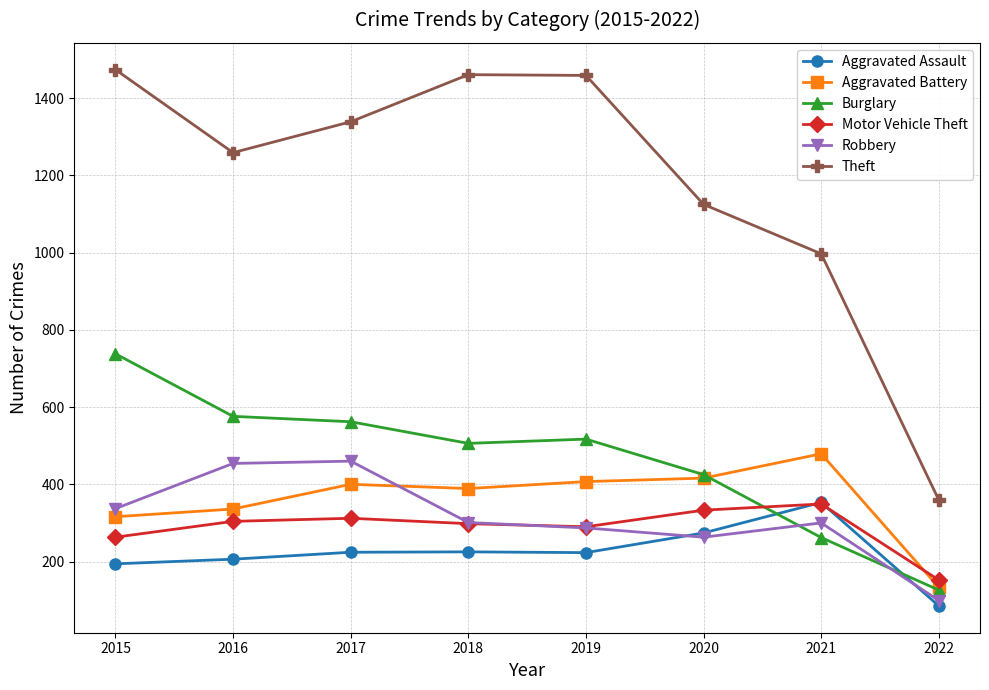

Which series has the largest total across all categories?

Theft